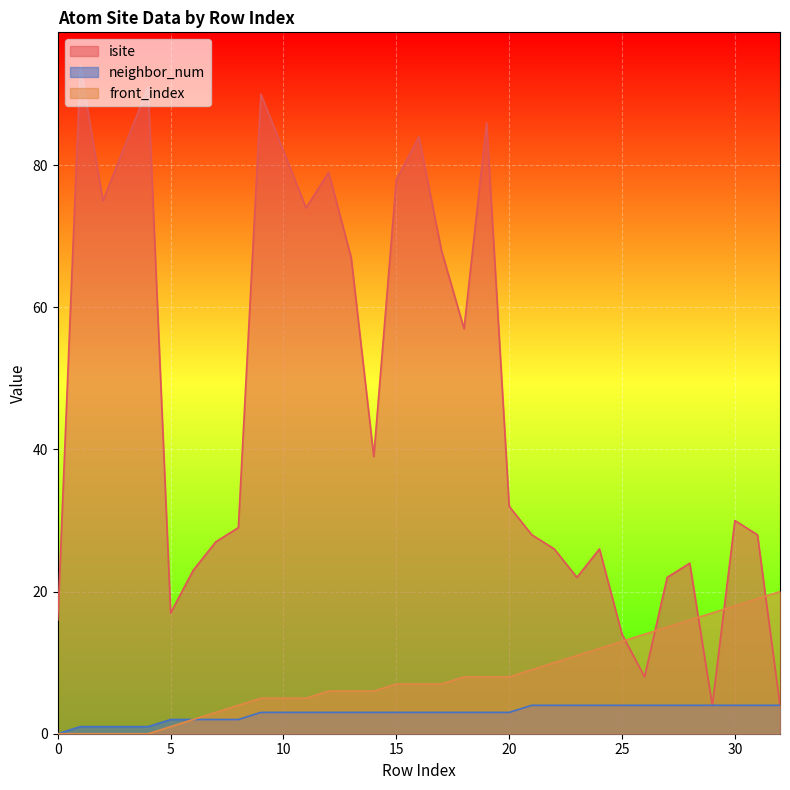

What is the sum of the front_index values at 2 and 6?

2